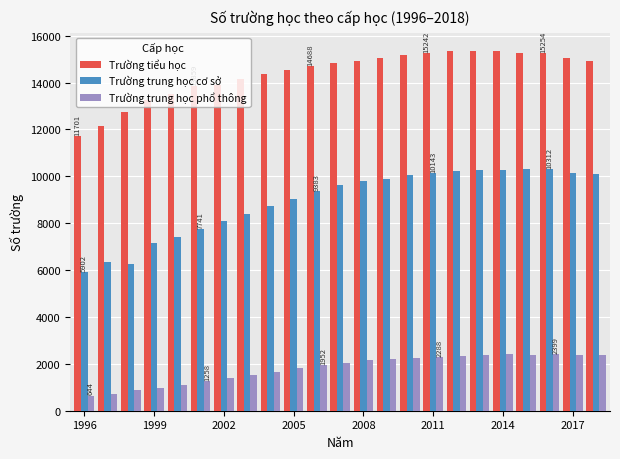

Rank the series by their maximum value, from highest to lowest.

Trường tiểu học, Trường trung học cơ sở, Trường trung học phổ thông